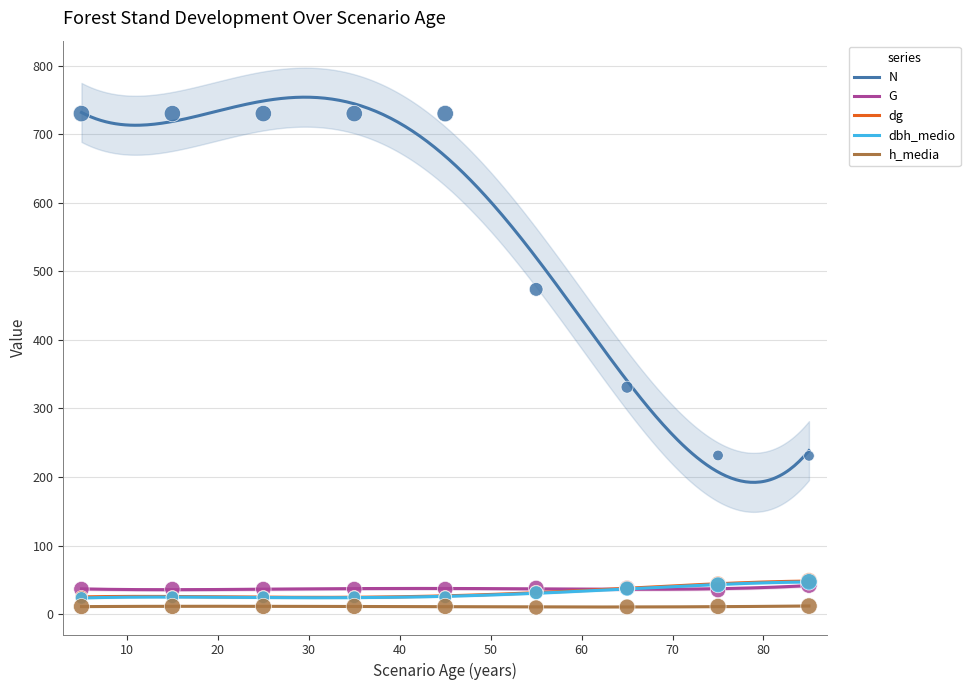

Which series reaches the minimum Y coordinate?

h_media